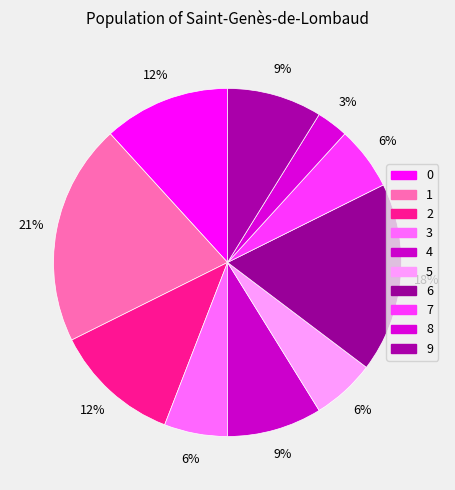

To the nearest percent, what is the average slice percentage?

10%